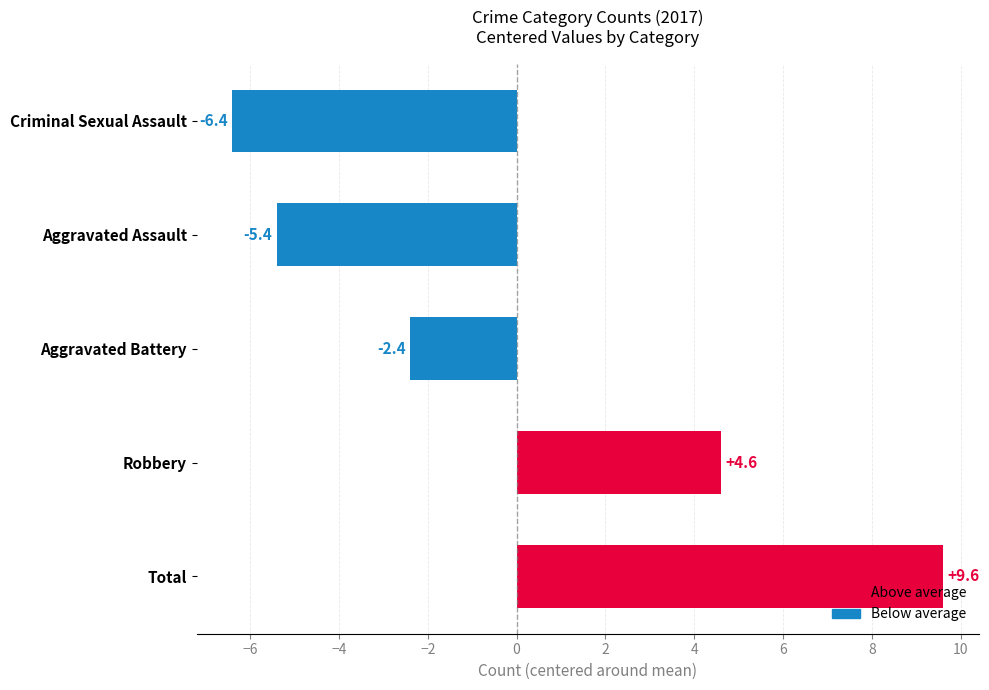

List the labels in order of value, largest first.

Total, Robbery, Aggravated Battery, Aggravated Assault, Criminal Sexual Assault